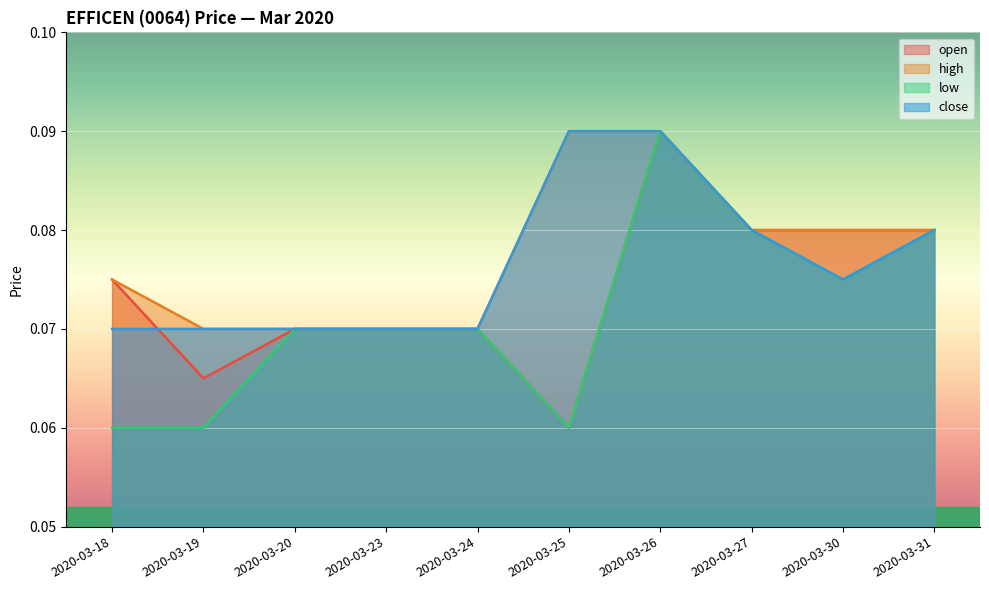

Where is the first local maximum for open?

2020-03-26